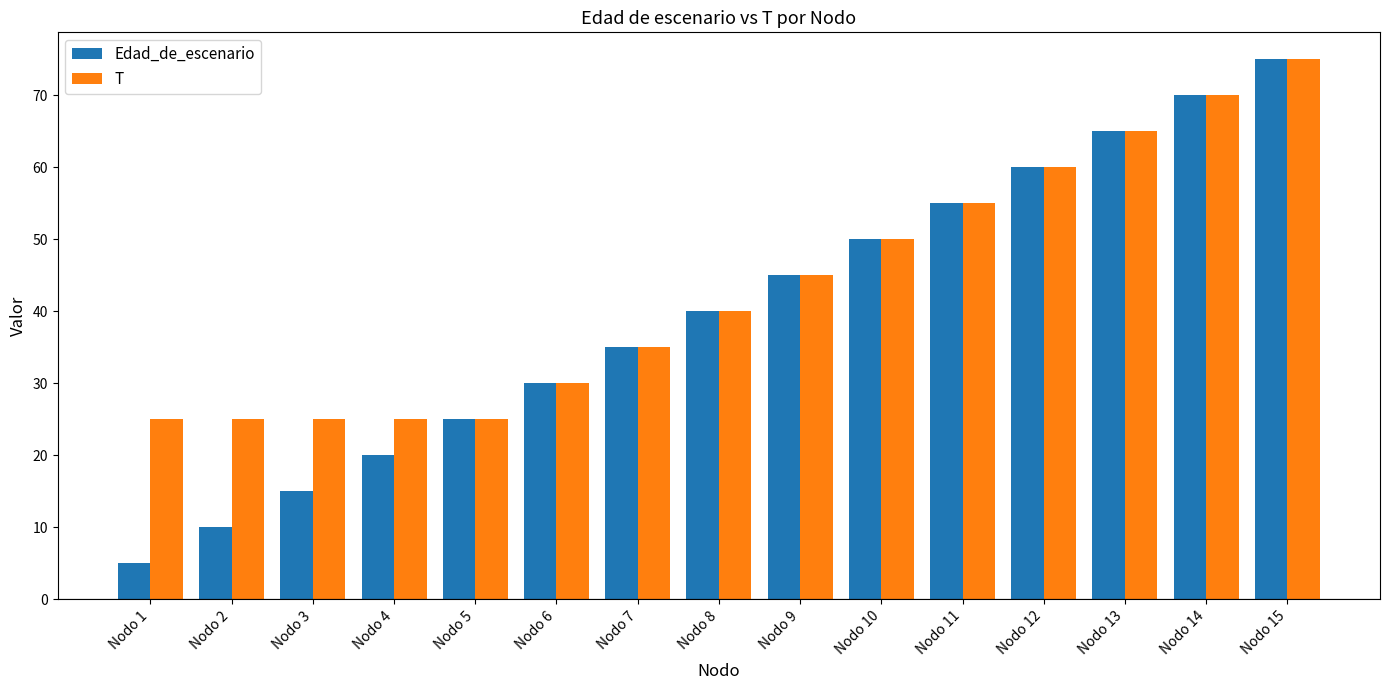

Count the number of data series in this chart.

2